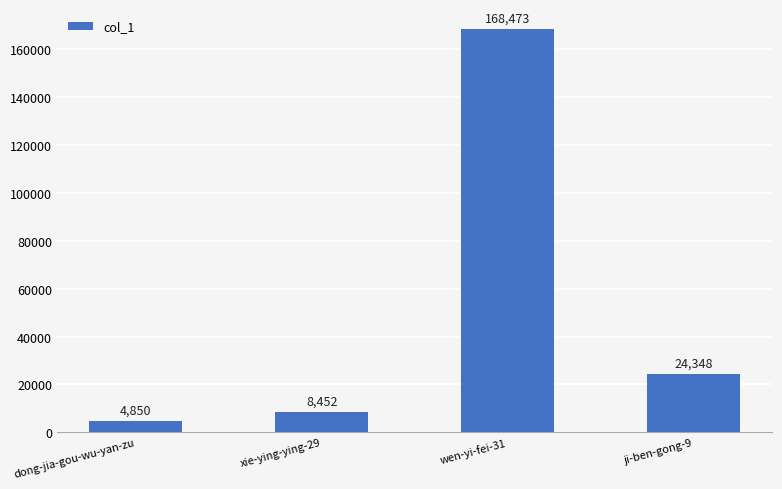

Approximately how many times larger is the value at wen-yi-fei-31 compared to dong-jia-gou-wu-yan-zu?

34.7